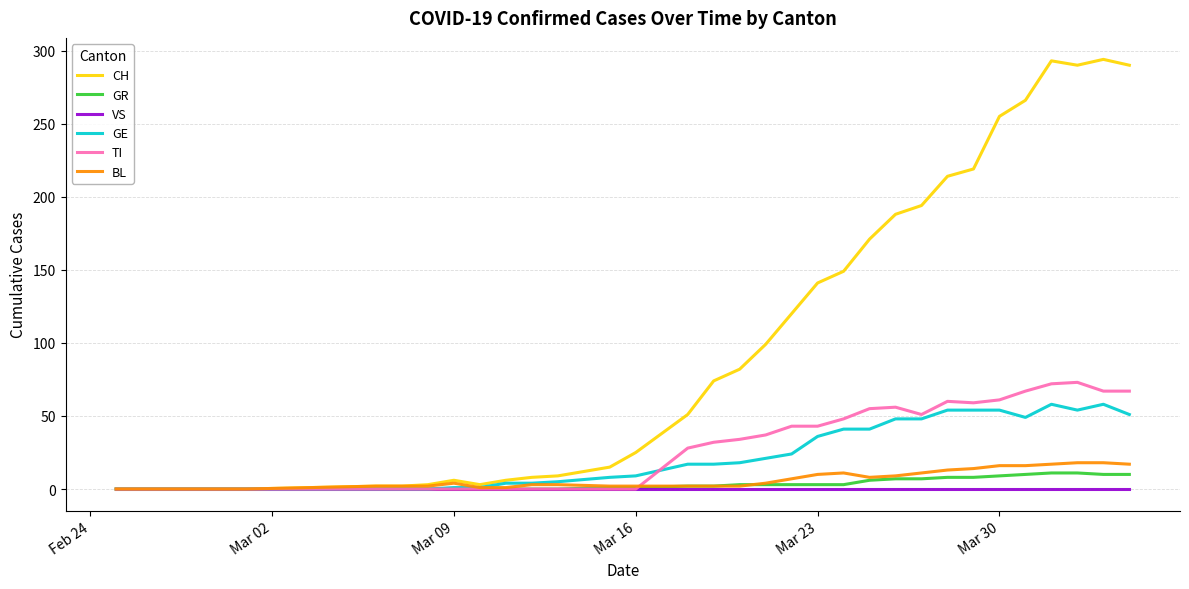

Which series has the largest total across all categories?

CH